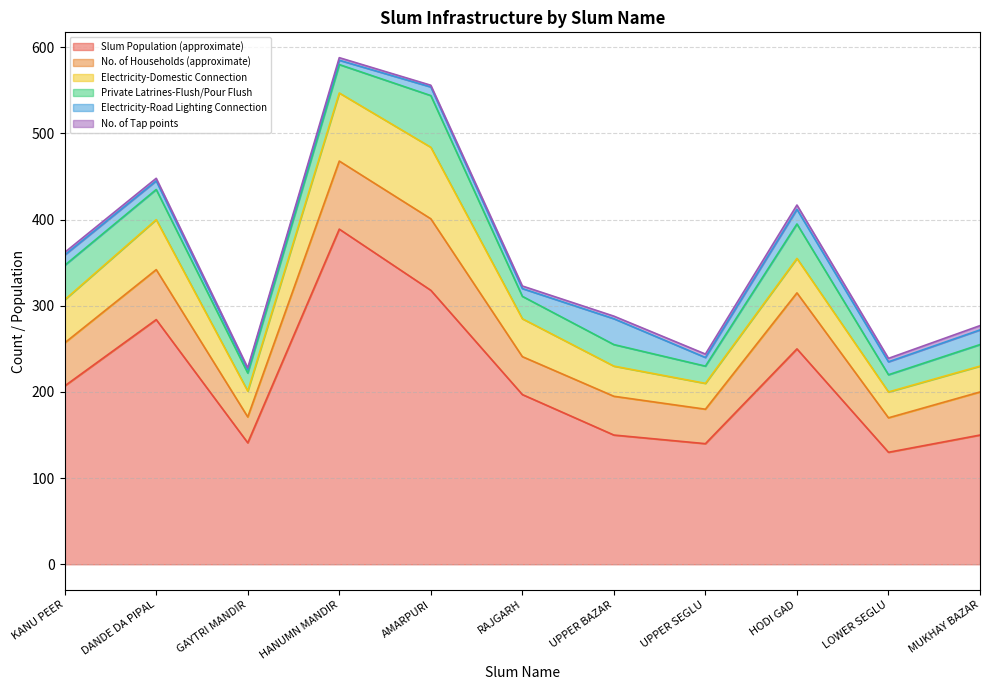

Which series has the largest total across all categories?

Slum Population (approximate)